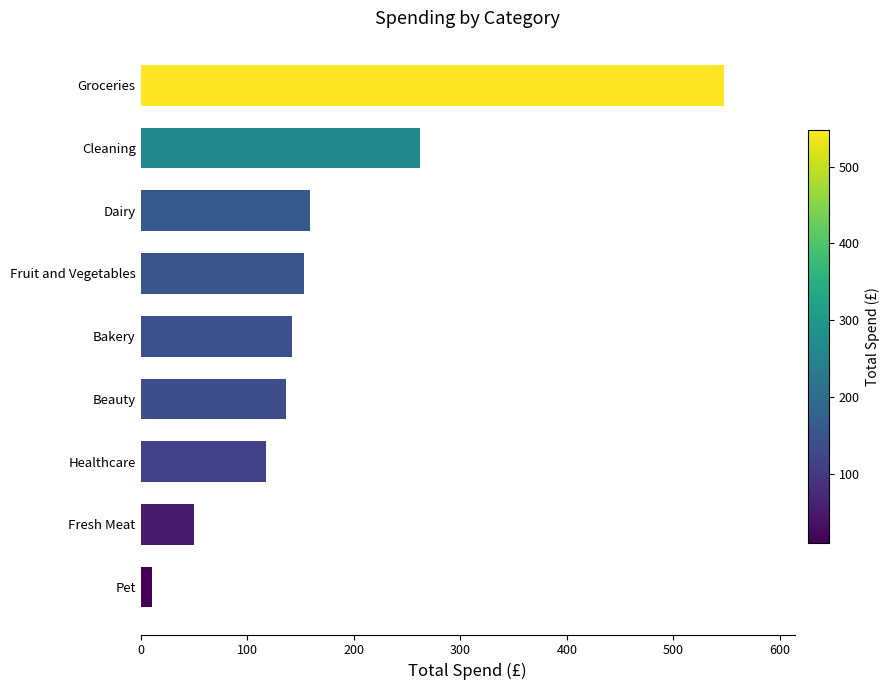

What is the greatest value displayed?

548.0